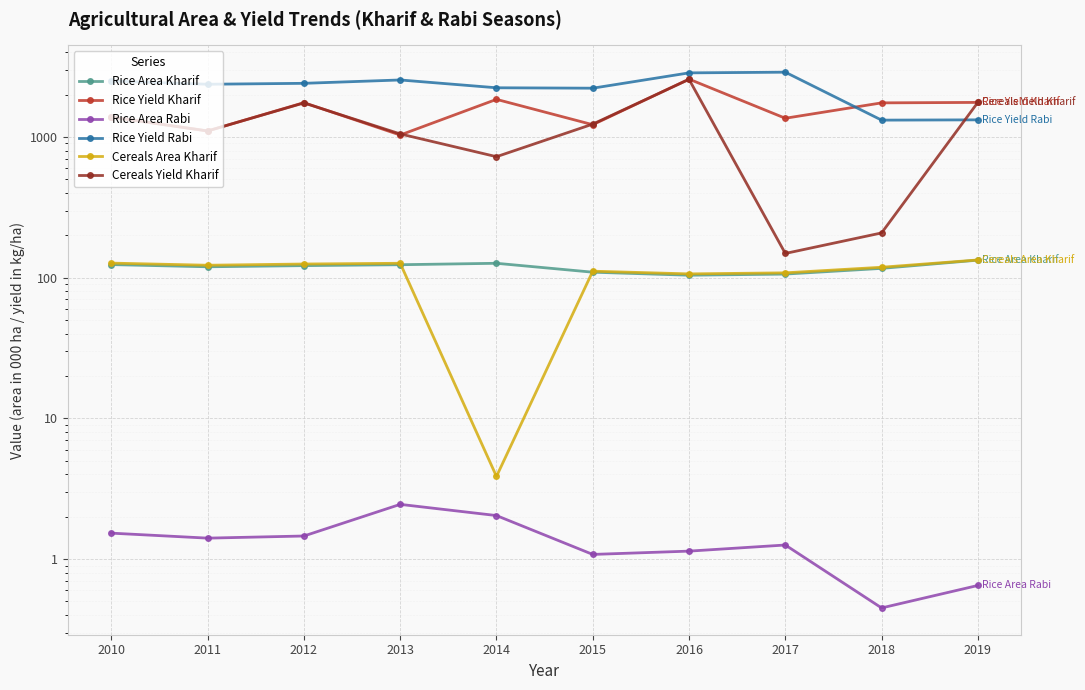

What is the difference between the Rice Yield Rabi values at 2010 and 2015?

276.0